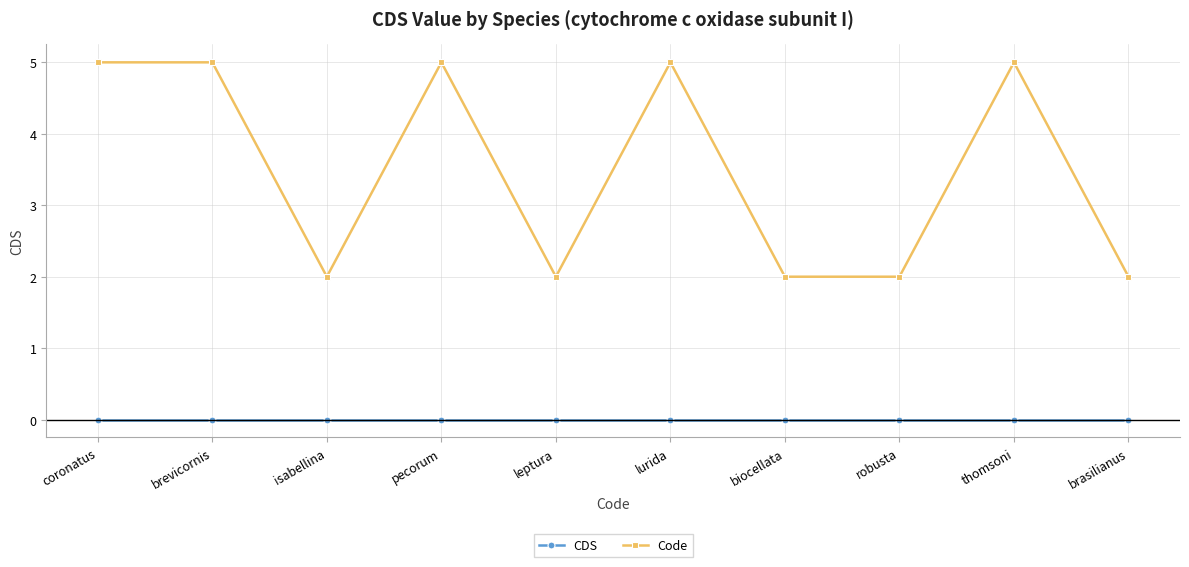

What is the label of the 9th point from the left?

thomsoni